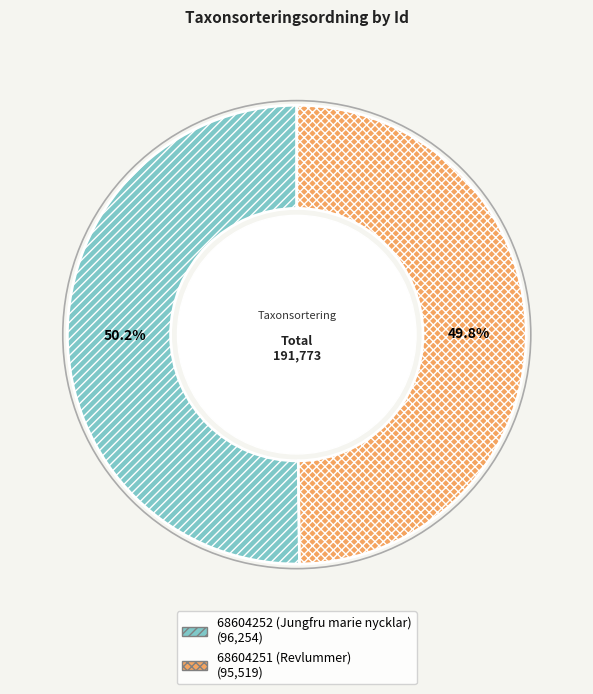

How many slices are in this pie chart?

2